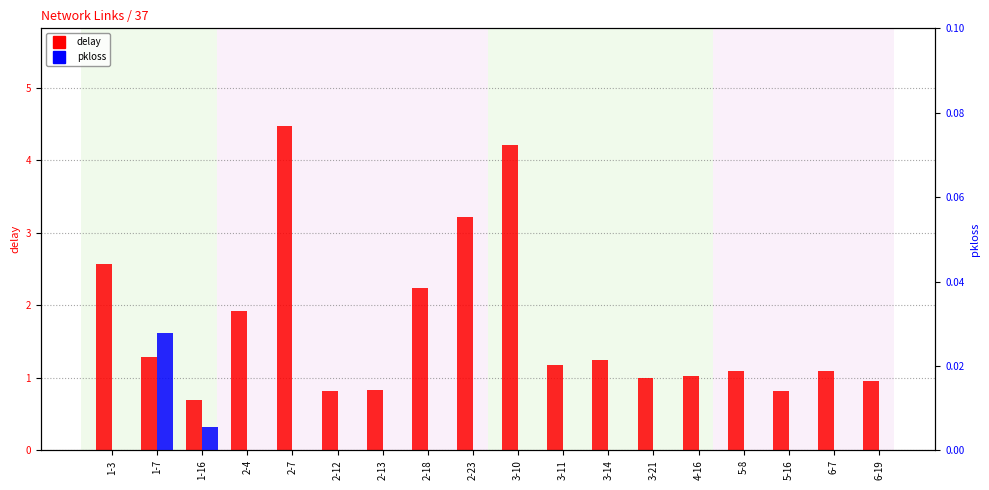

What position from the left is 4-16?

14